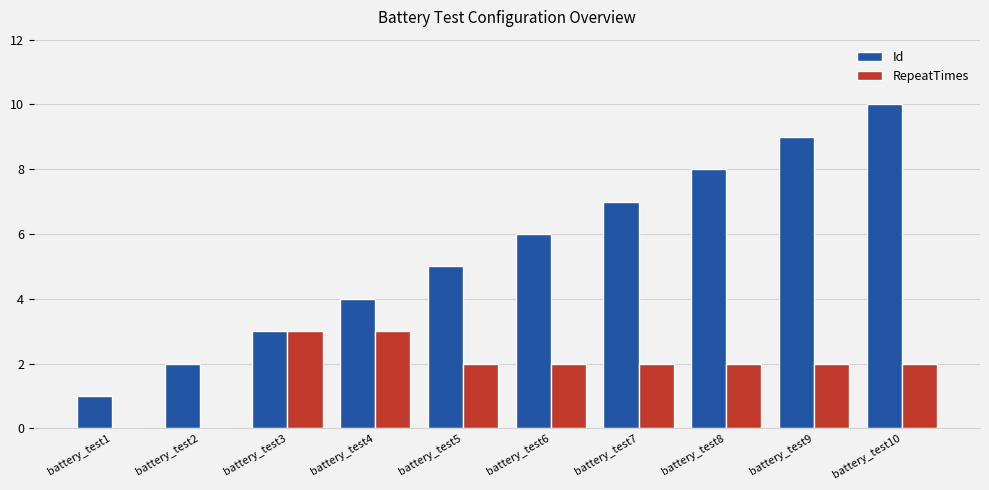

How many series are shown in this chart?

2